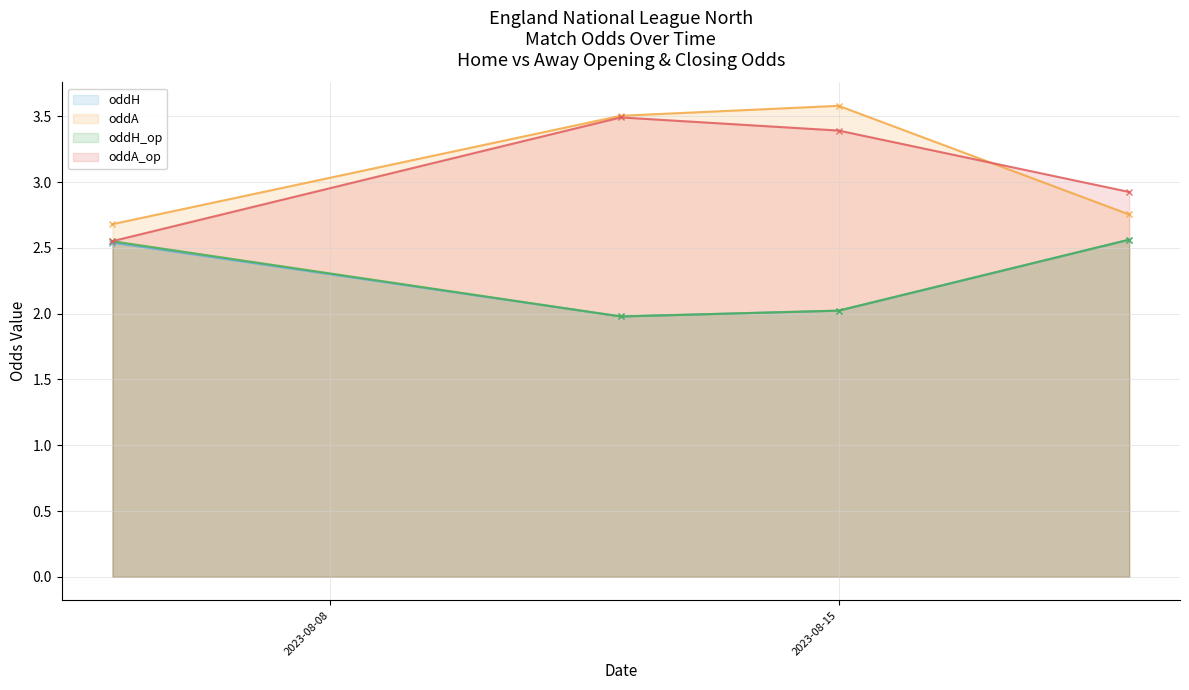

In oddA_op, how many points are higher than both neighbors (excluding endpoints)?

1